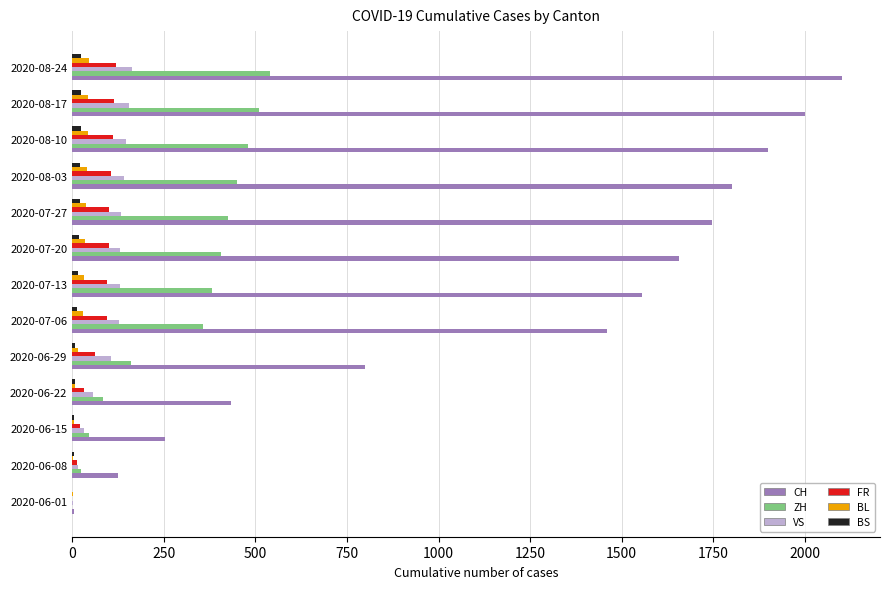

How many distinct data groups are displayed?

6